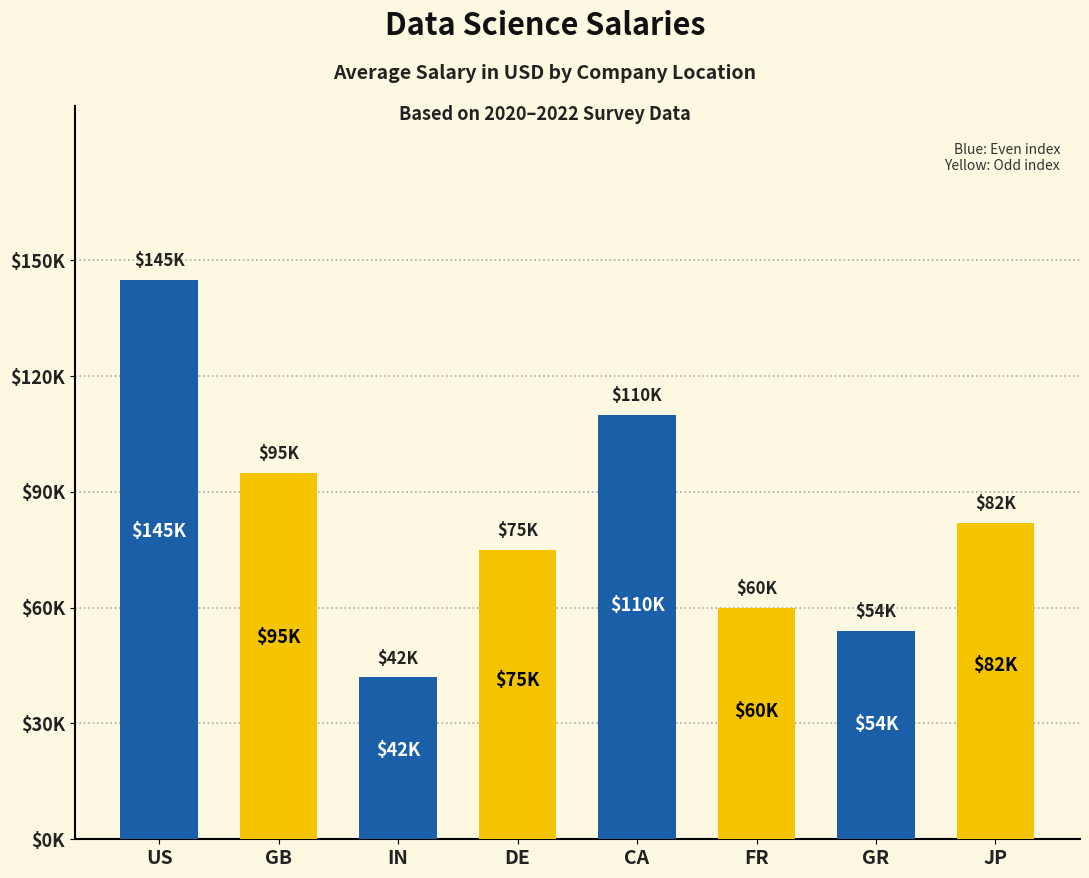

Where is the data nearest to the value 93500?

GB